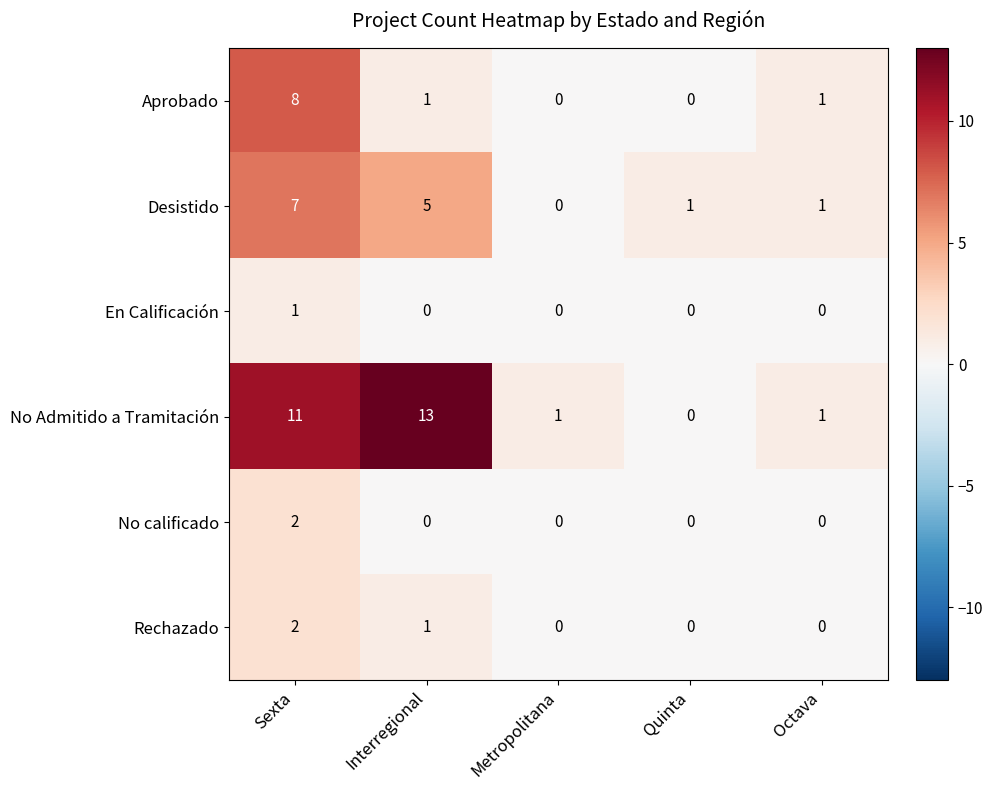

Reading left to right, transcribe all the data shown in this chart.

Aprobado: 8	1	0	0	1
Desistido: 7	5	0	1	1
En Calificación: 1	0	0	0	0
No Admitido a Tramitación: 11	13	1	0	1
No calificado: 2	0	0	0	0
Rechazado: 2	1	0	0	0